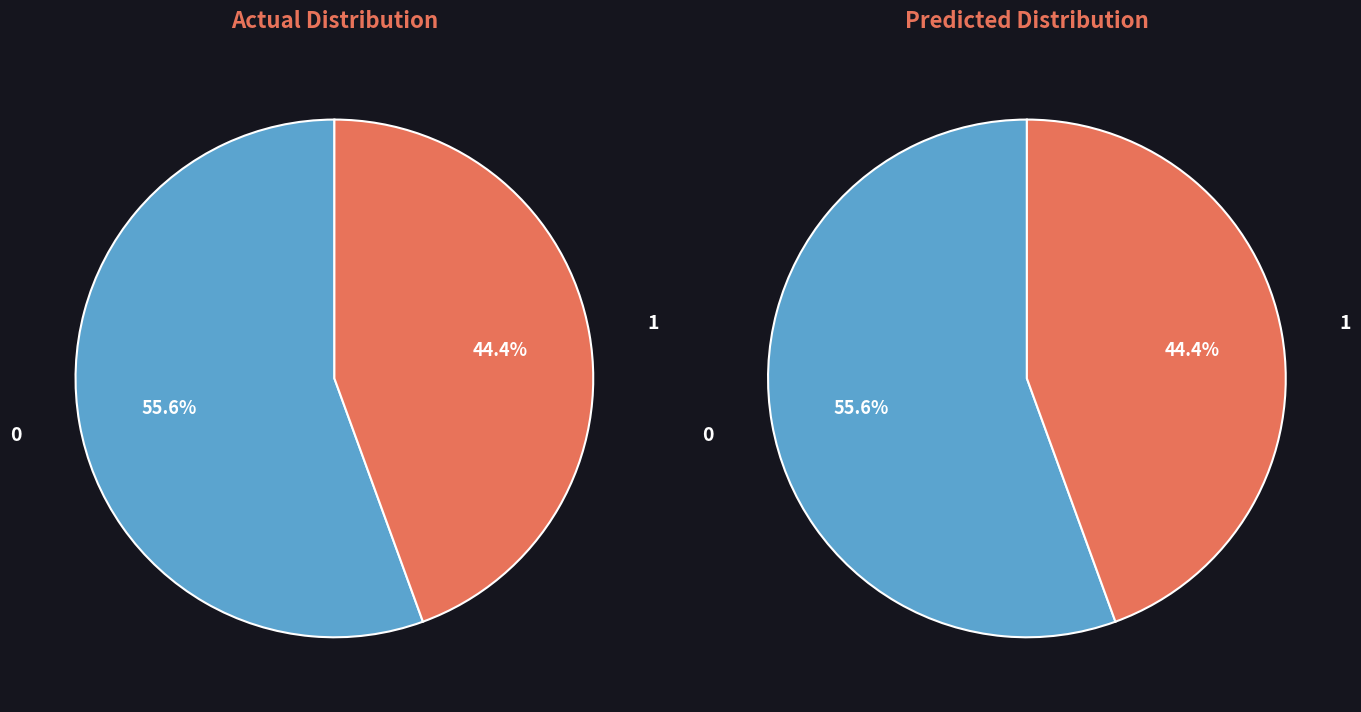

To the nearest percent, what percentage of the pie is neighbor_num_0?

56%